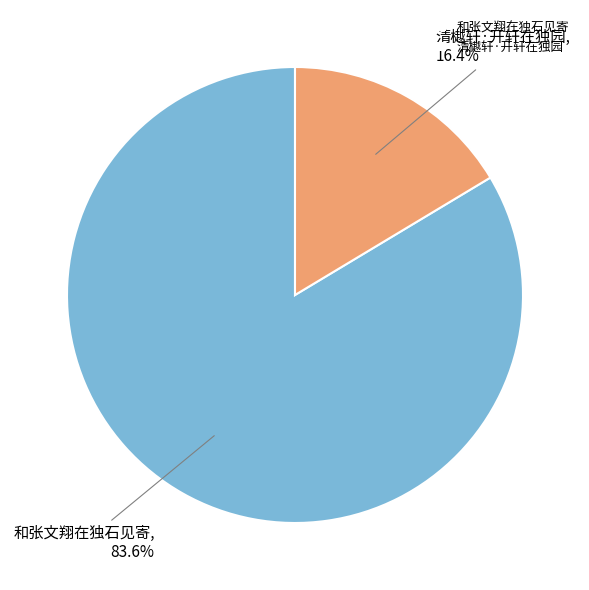

What percentage is NOT represented by 和张文翔在独石见寄?

16.4%